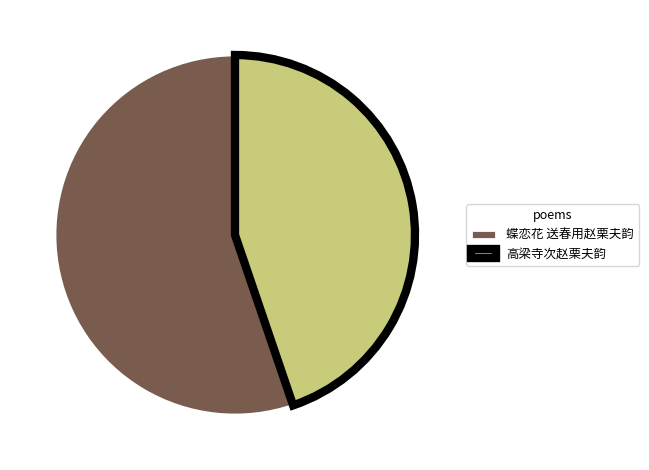

Approximately how many times larger is the value at 高梁寺次赵栗夫韵 compared to 蝶恋花 送春用赵栗夫韵?

0.8